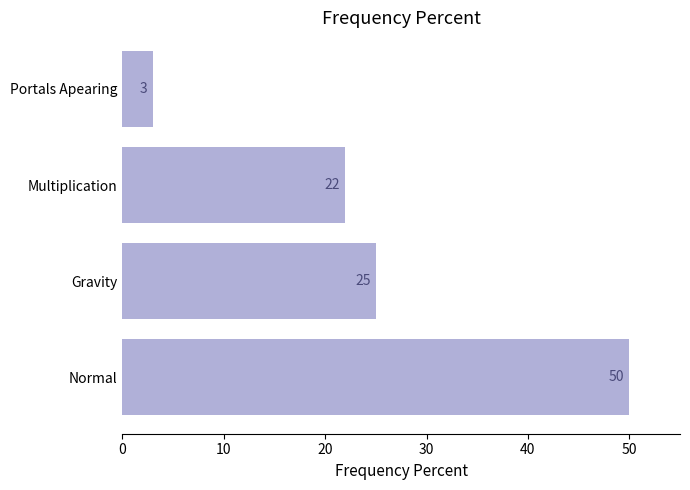

What is the change in value from Normal to Gravity?

-25